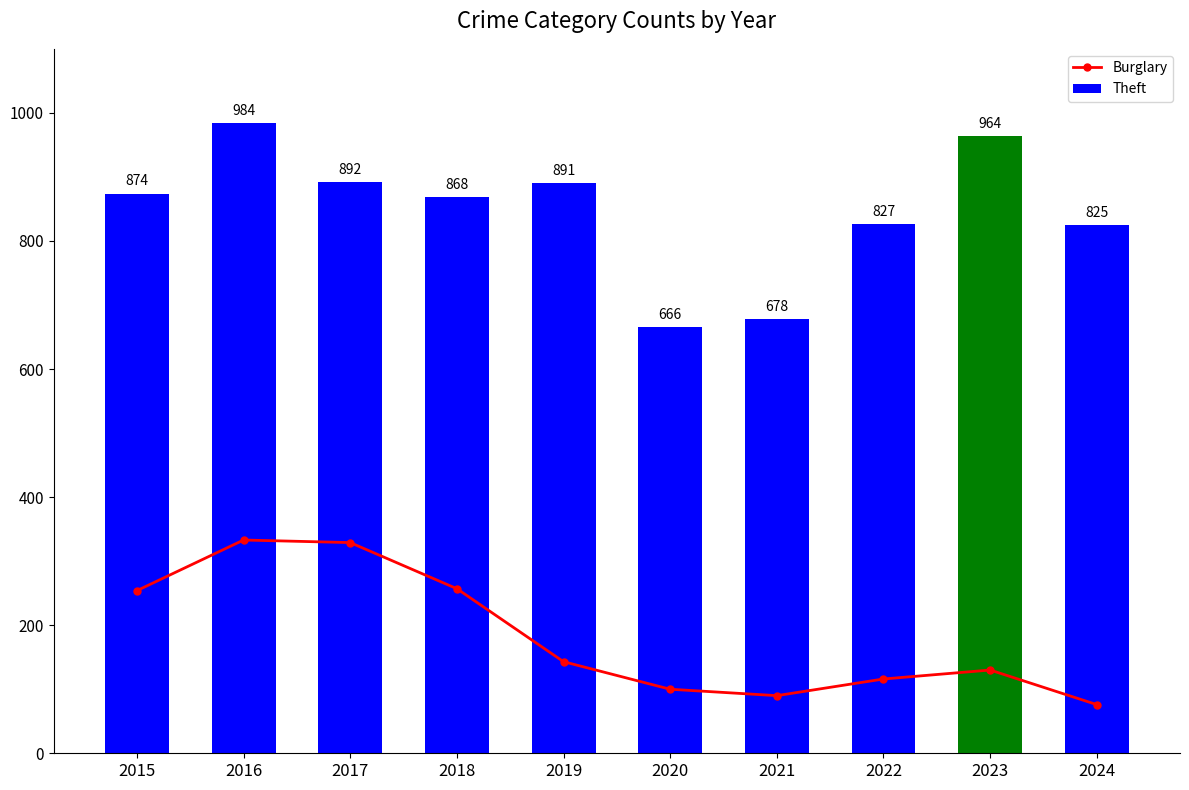

Is it true that Burglary equals 130 at 2023?

True